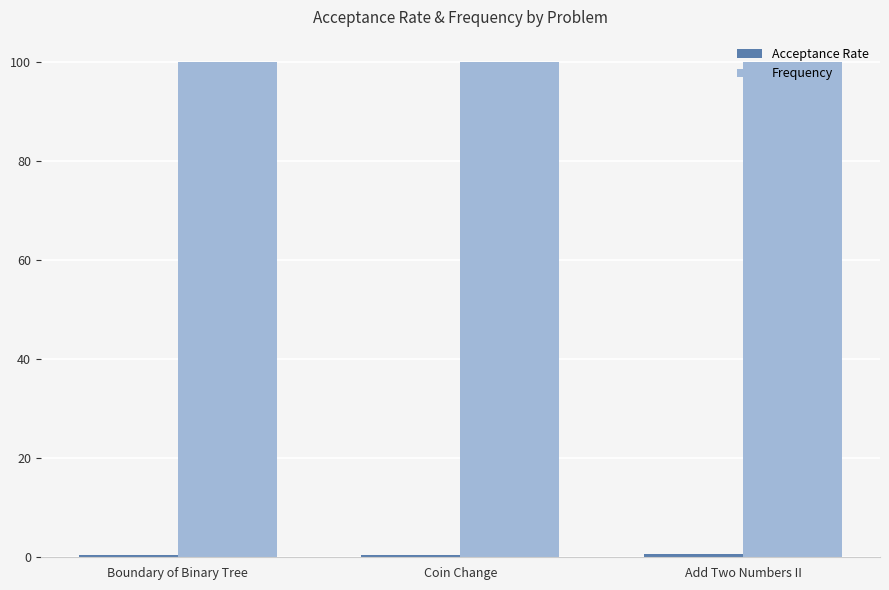

What is the value of the Frequency bar at the 2nd from the left?

100.0